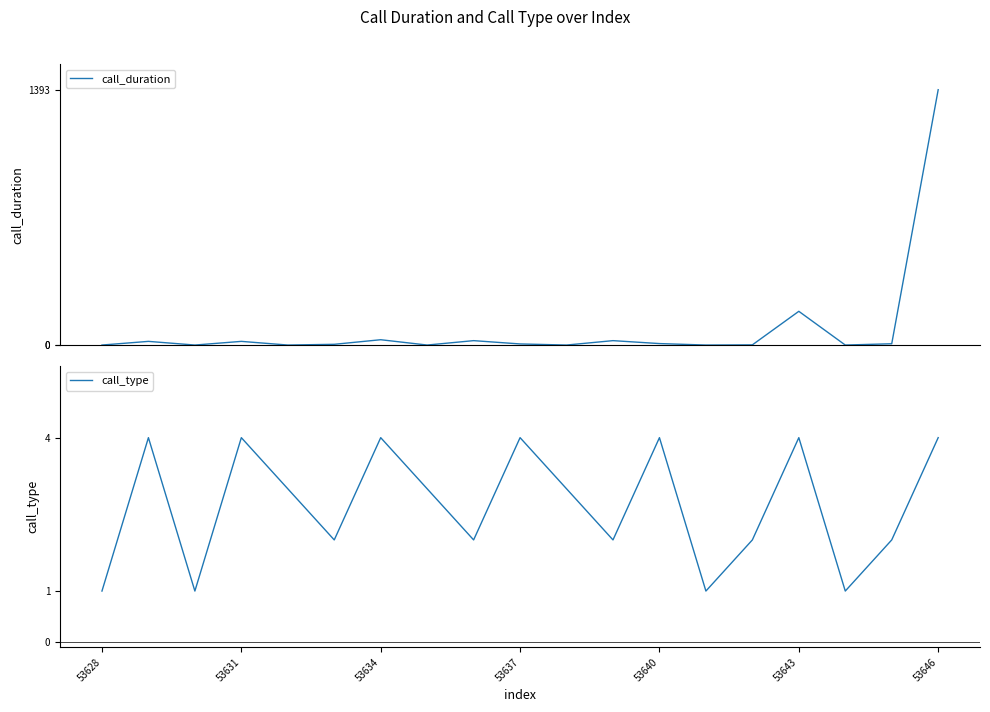

What position from the right is 17?

2